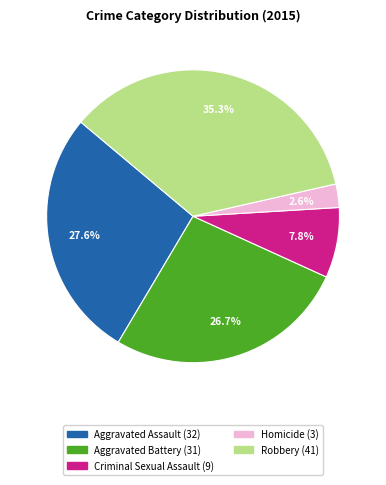

Does any single category account for the majority?

No